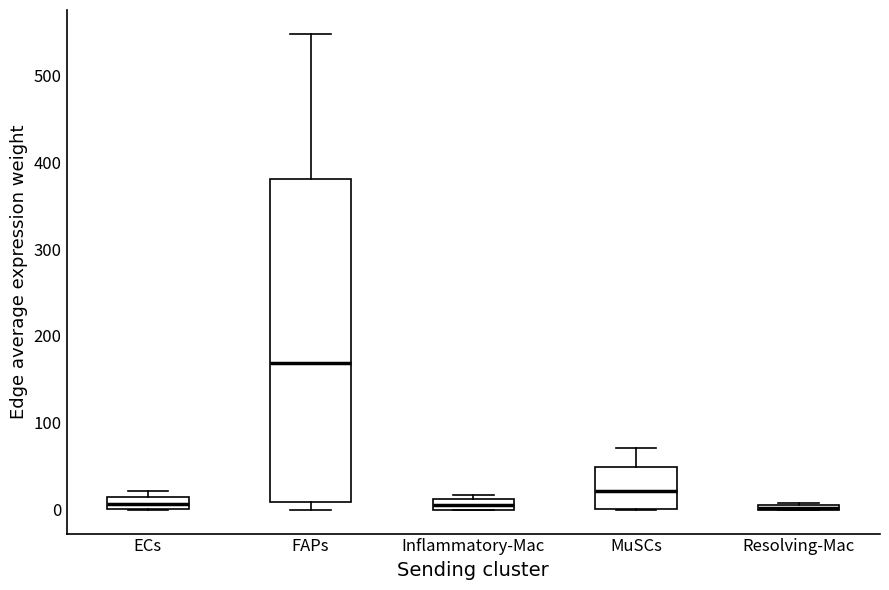

Comparing the boxes themselves (not the whiskers), which one is the tallest?

FAPs